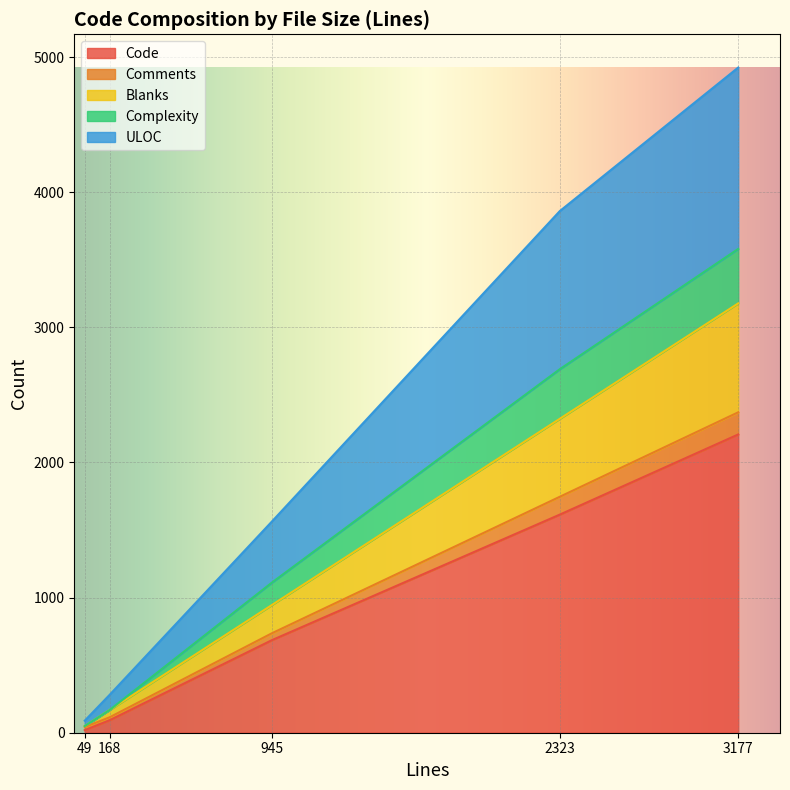

True or false: Code has a value of 1076 at 3177.

False